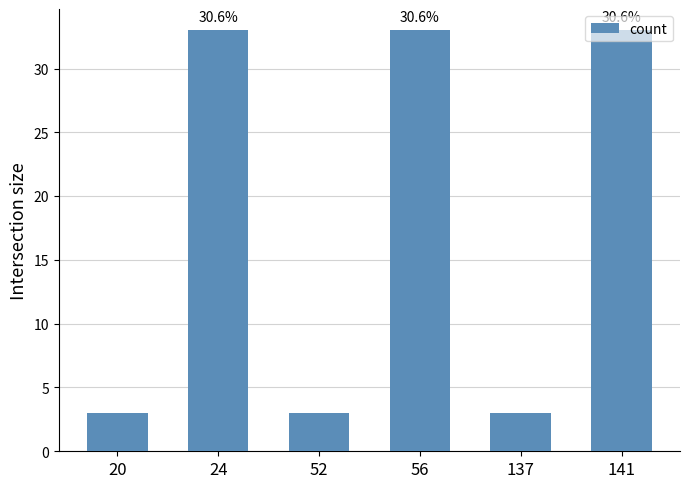

Does the chart contain any negative values?

No